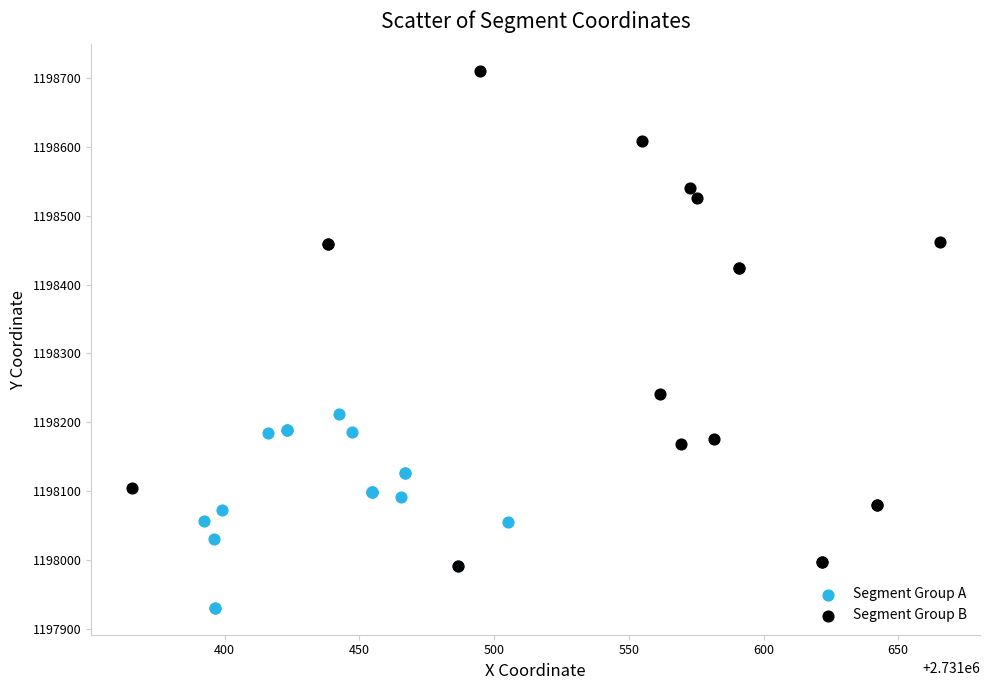

Which series contains the lowest Y value?

Segment Group A